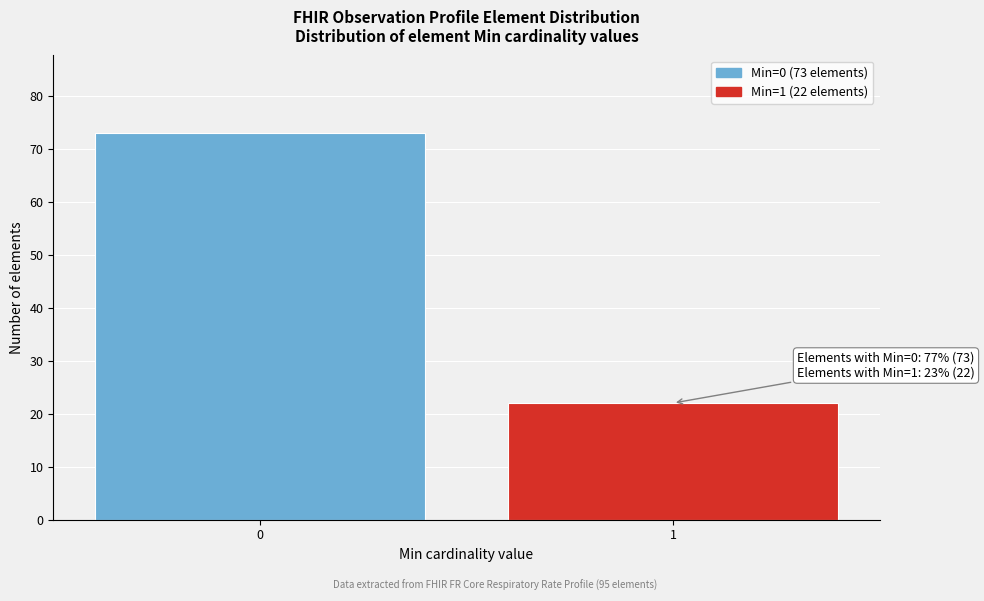

Reading right to left, what are all the values shown in this chart?

1=22	0=73